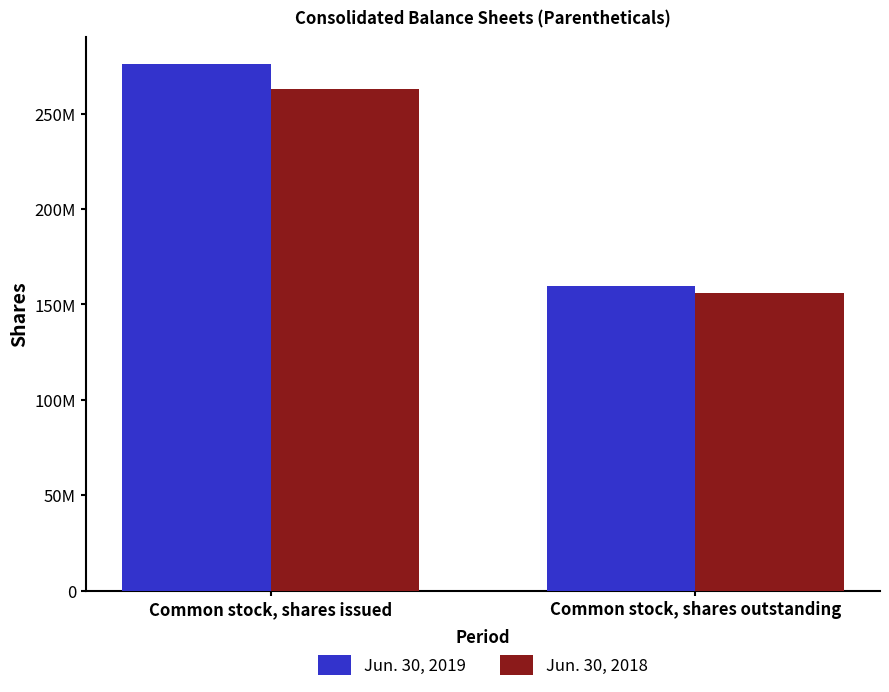

What are all the series names shown in the legend?

Jun. 30, 2019, Jun. 30, 2018